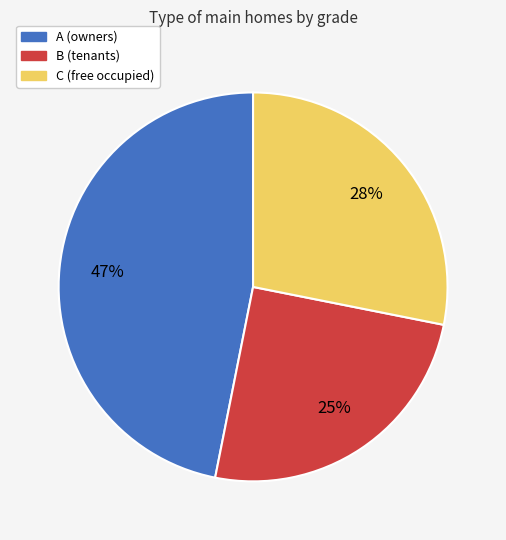

Between B (tenants) and C (free occupied), which is larger?

C (free occupied)